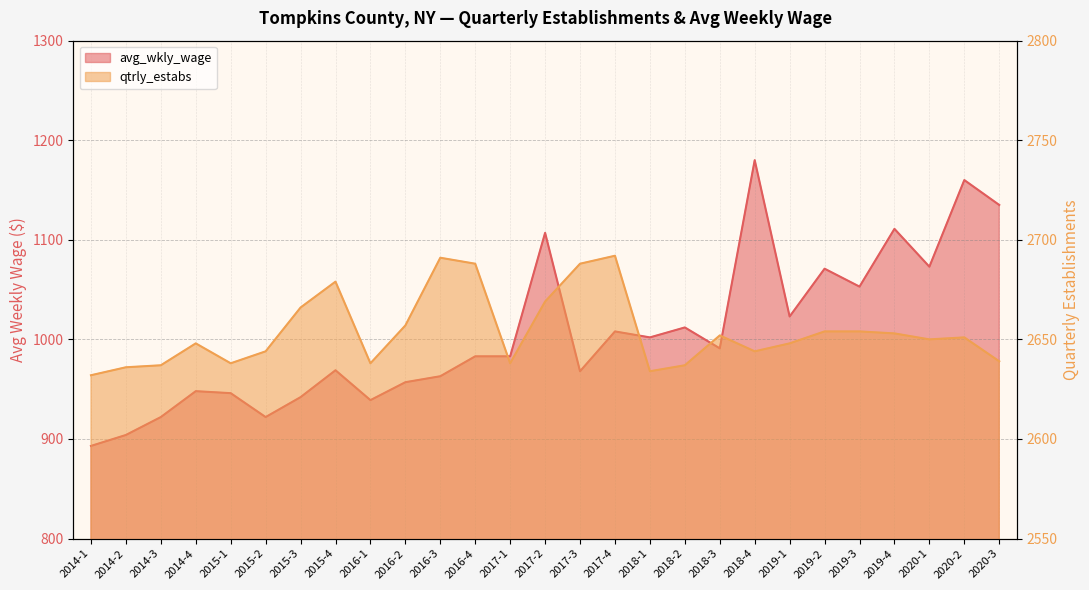

Which series has the largest total across all categories?

qtrly_estabs